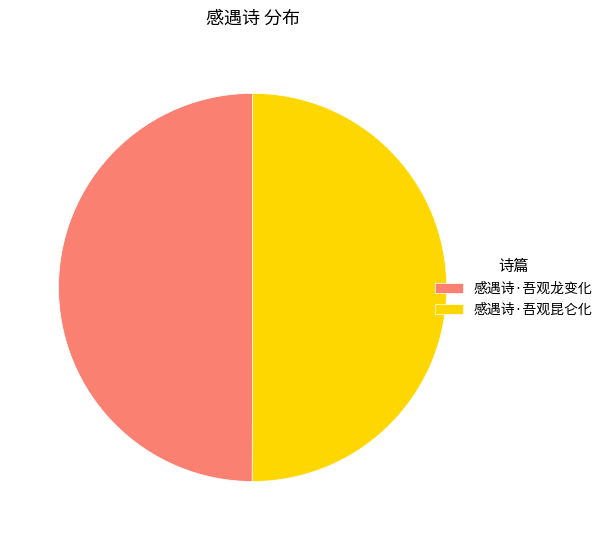

Approximately how many times larger is the value at 感遇诗·吾观昆仑化 compared to 感遇诗·吾观龙变化?

1.0